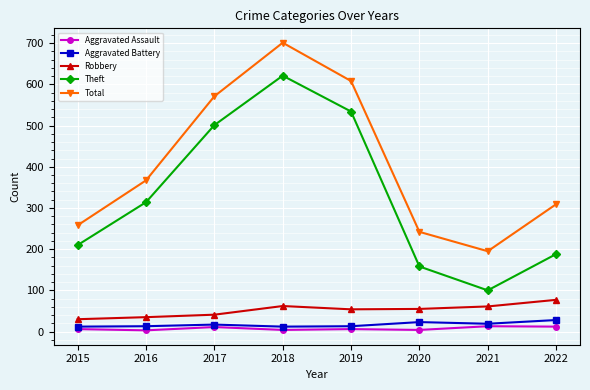

True or false: Robbery and Aggravated Battery cross at least once.

False